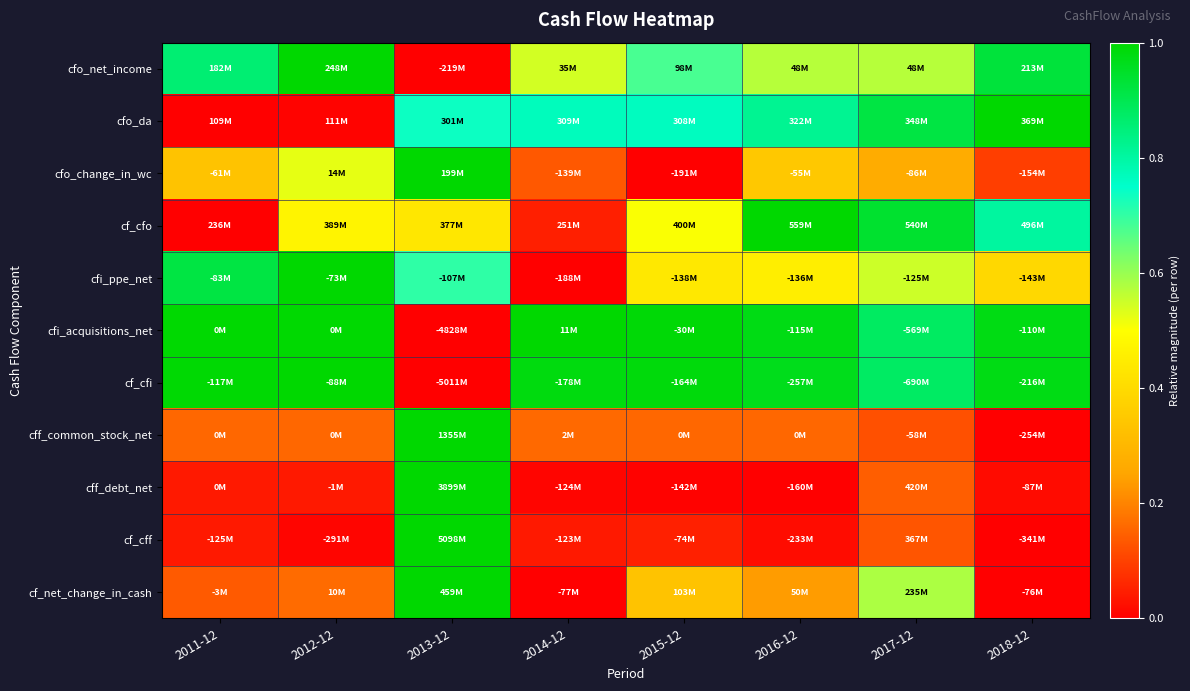

What is the spread (max minus min) of values at 2018-12?

1.0